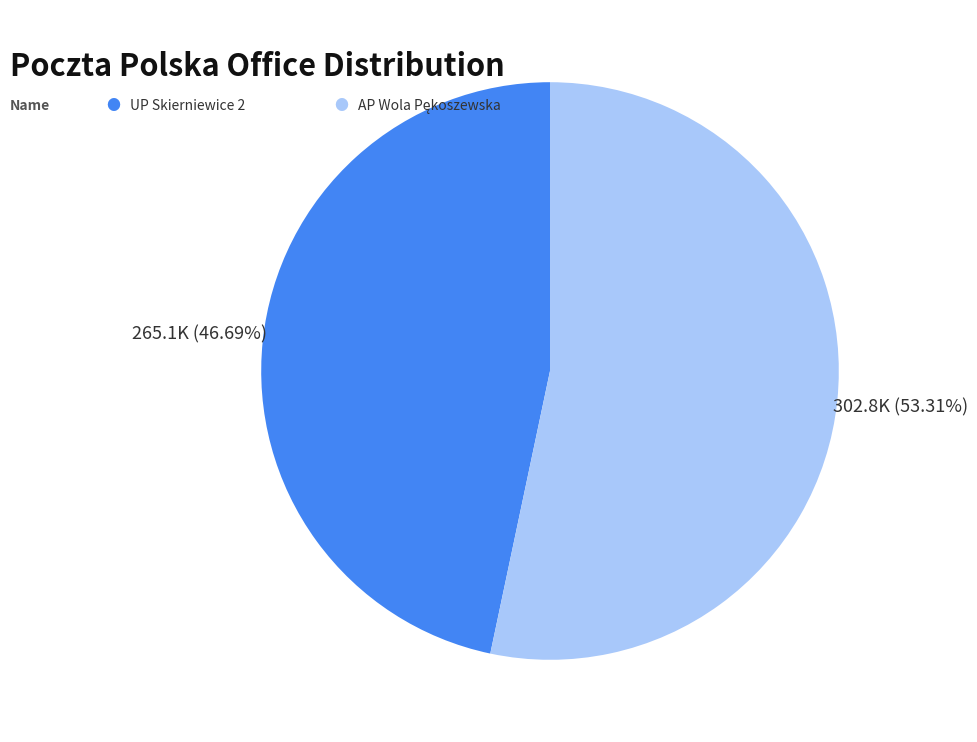

Is there any slice that represents more than half of the pie?

Yes